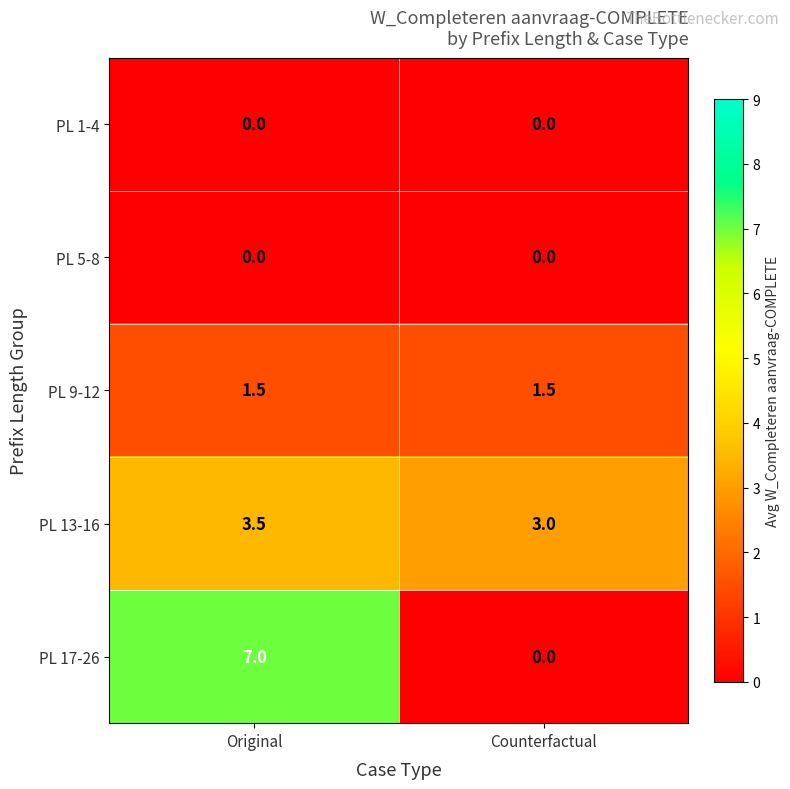

Is it true that PL 9-12 equals 2.0 at Original?

False